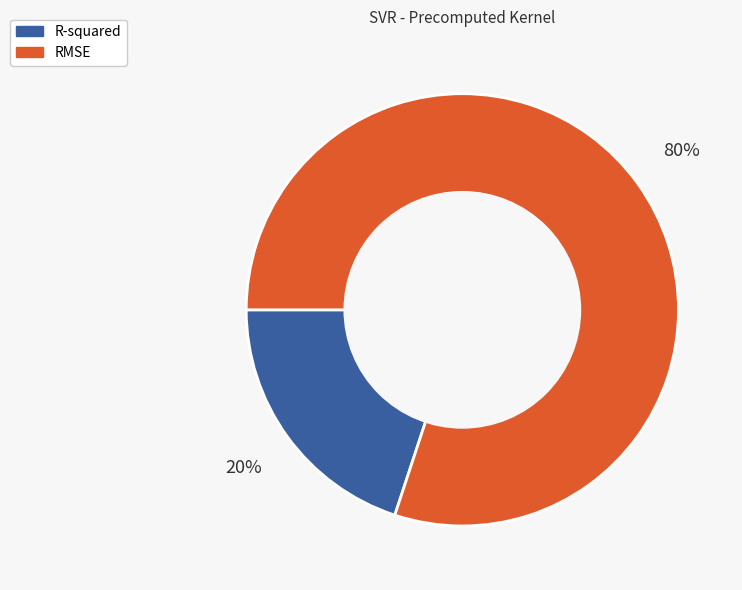

Which category has the smallest portion of the pie?

R-squared